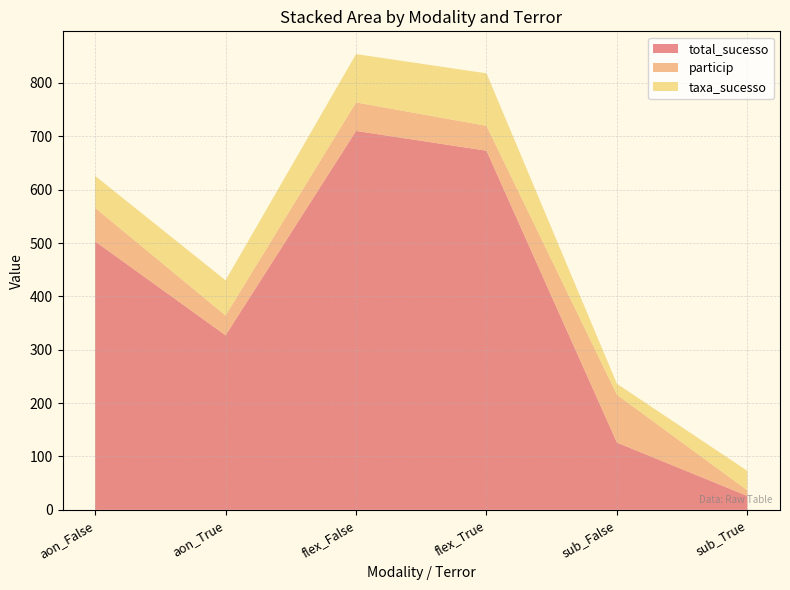

Reading right to left, what are all the values shown in this chart?

total_sucesso: sub_True=26.0	sub_False=126.0	flex_True=673.0	flex_False=710.0	aon_True=327.0	aon_False=503.0
particip: sub_True=10.4	sub_False=89.6	flex_True=46.6	flex_False=53.4	aon_True=37.1	aon_False=62.9
taxa_sucesso: sub_True=36.6	sub_False=20.6	flex_True=98.4	flex_False=90.6	aon_True=65.9	aon_False=60.0